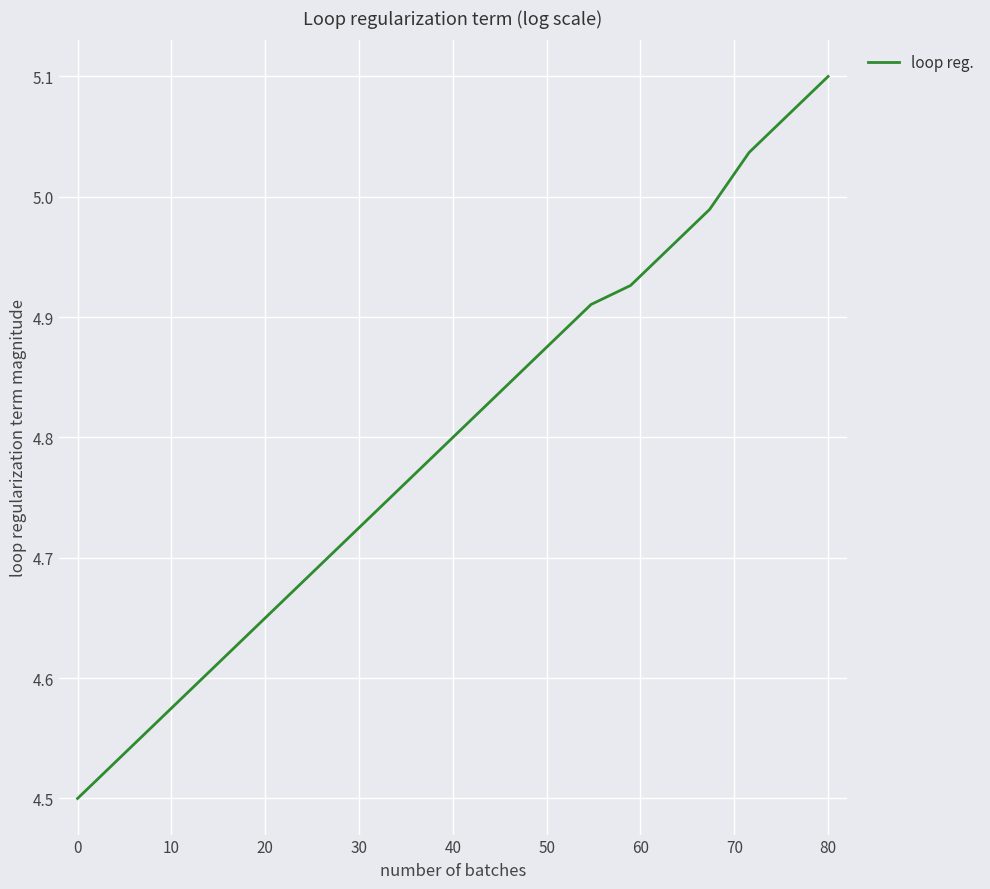

How many categories are shown in the chart?

20